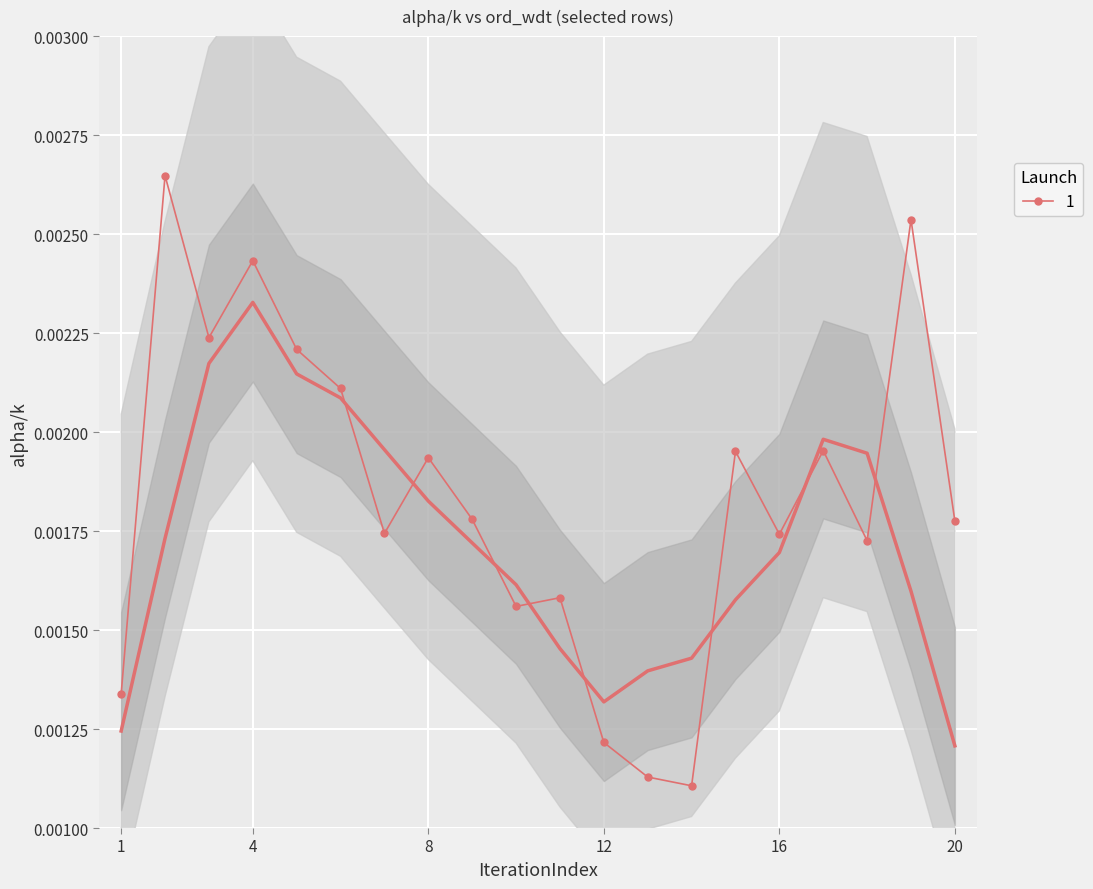

How many 1 values are between 0 and 1?

20